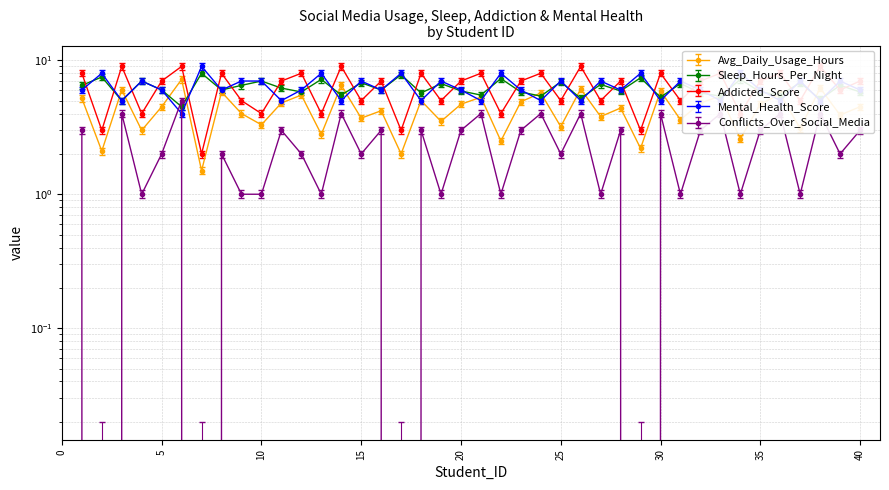

Reading right to left, list all the values displayed in this chart.

Avg_Daily_Usage_Hours: 4.5	3.9	6.2	3.1	5.6	4.7	2.6	5.4	4.8	3.6	5.9	2.2	4.4	3.8	6.1	3.2	5.7	4.9	2.5	5.3	4.7	3.5	5.0	2.0	4.2	3.7	6.5	2.8	5.5	4.8	3.3	4.0	5.8	1.5	7.2	4.5	3.0	6.0	2.1	5.2
Sleep_Hours_Per_Night: 5.8	6.5	5.1	6.8	5.5	5.8	7.2	5.4	5.7	6.7	5.3	7.4	5.9	6.6	5.2	6.9	5.4	5.8	7.3	5.5	5.9	6.7	5.7	7.8	6.0	6.8	5.5	7.2	5.8	6.2	7.0	6.5	6.0	8.0	4.5	6.0	7.0	5.0	7.5	6.5
Addicted_Score: 7.0	6.0	9.0	5.0	8.0	7.0	4.0	8.0	7.0	5.0	8.0	3.0	7.0	5.0	9.0	5.0	8.0	7.0	4.0	8.0	7.0	5.0	8.0	3.0	7.0	5.0	9.0	4.0	8.0	7.0	4.0	5.0	8.0	2.0	9.0	7.0	4.0	9.0	3.0	8.0
Mental_Health_Score: 6.0	7.0	5.0	7.0	5.0	6.0	8.0	5.0	6.0	7.0	5.0	8.0	6.0	7.0	5.0	7.0	5.0	6.0	8.0	5.0	6.0	7.0	5.0	8.0	6.0	7.0	5.0	8.0	6.0	5.0	7.0	7.0	6.0	9.0	4.0	6.0	7.0	5.0	8.0	6.0
Conflicts_Over_Social_Media: 3.0	2.0	4.0	1.0	4.0	3.0	1.0	4.0	3.0	1.0	4.0	0.0	3.0	1.0	4.0	2.0	4.0	3.0	1.0	4.0	3.0	1.0	3.0	0.0	3.0	2.0	4.0	1.0	2.0	3.0	1.0	1.0	2.0	0.0	5.0	2.0	1.0	4.0	0.0	3.0